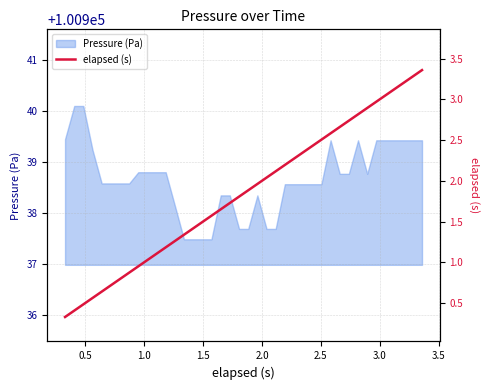

What is the average value?

1.8